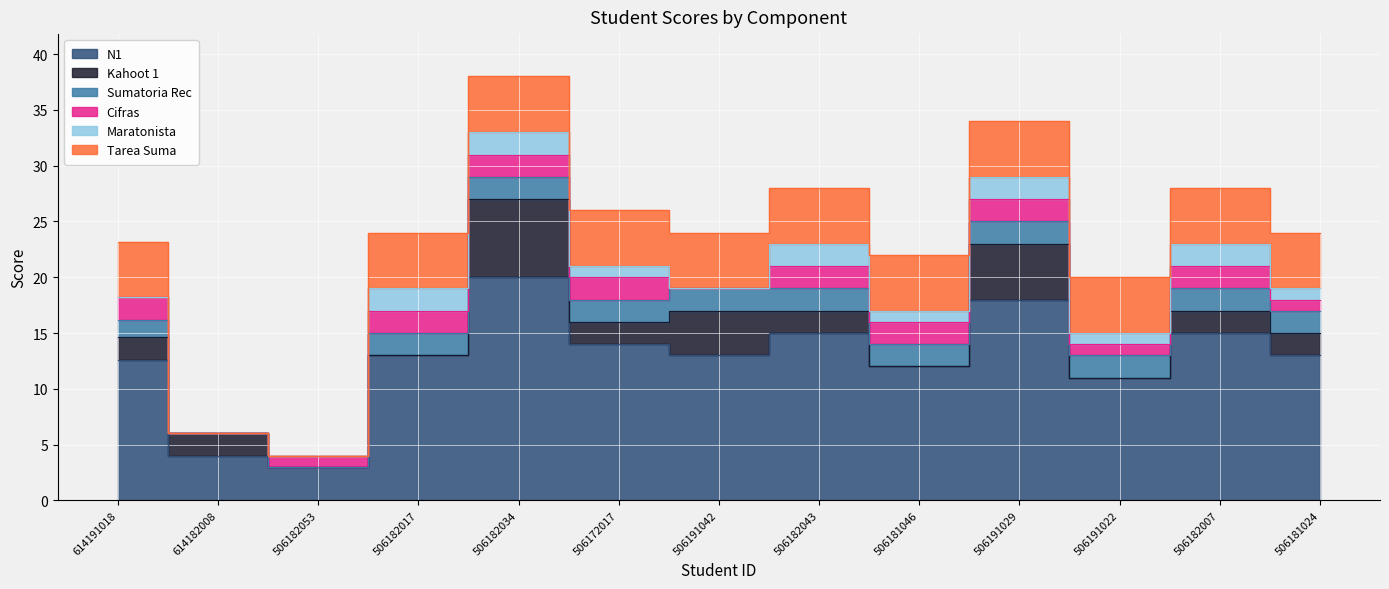

How many lines are shown in the chart?

6